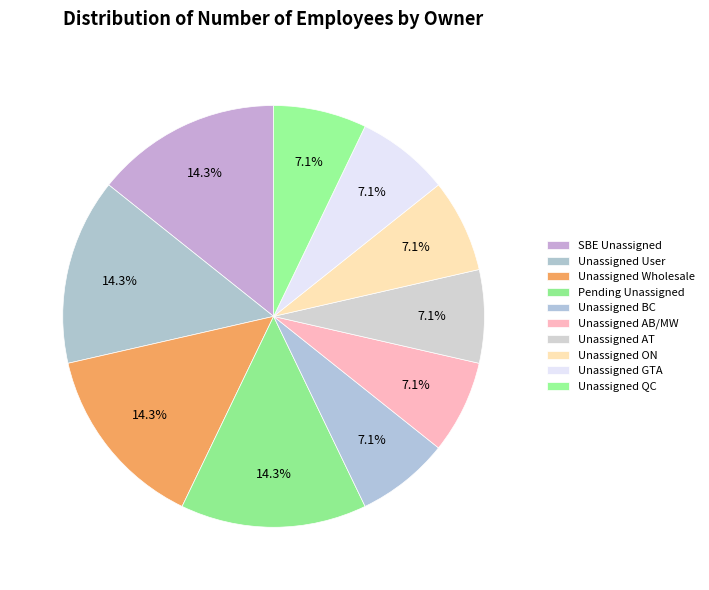

How many slices are in this pie chart?

10